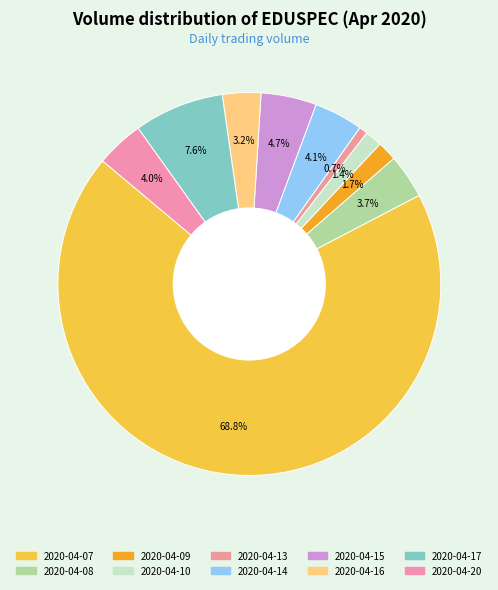

How many slices are in this pie chart?

10